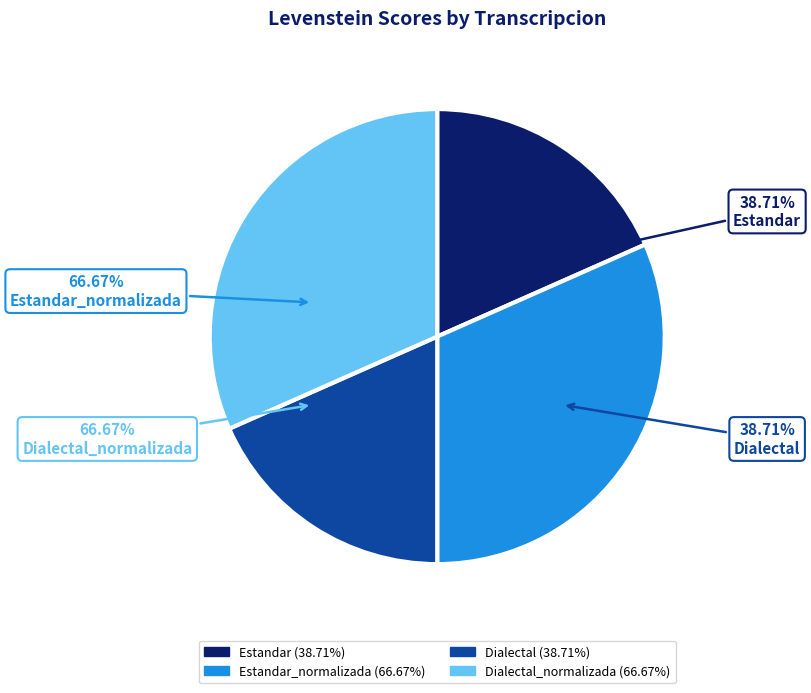

What is the smallest slice in the pie chart?

Estandar